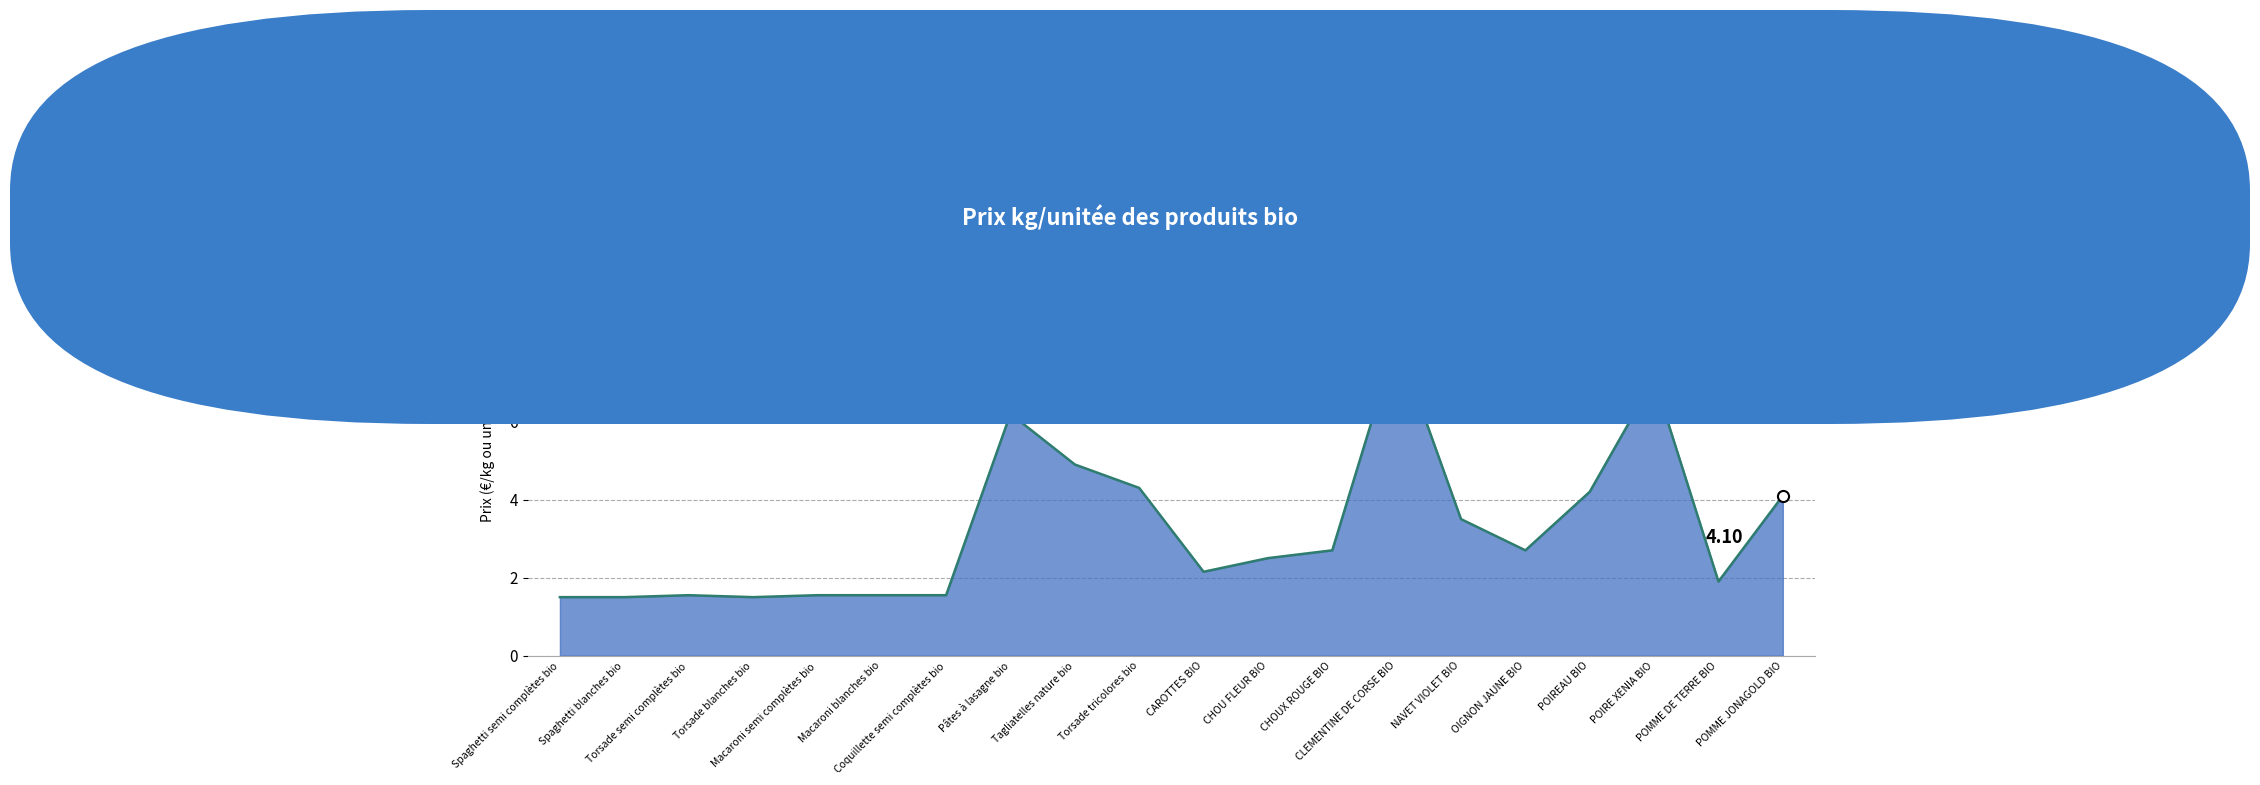

What is the difference between the maximum and minimum values?

6.6